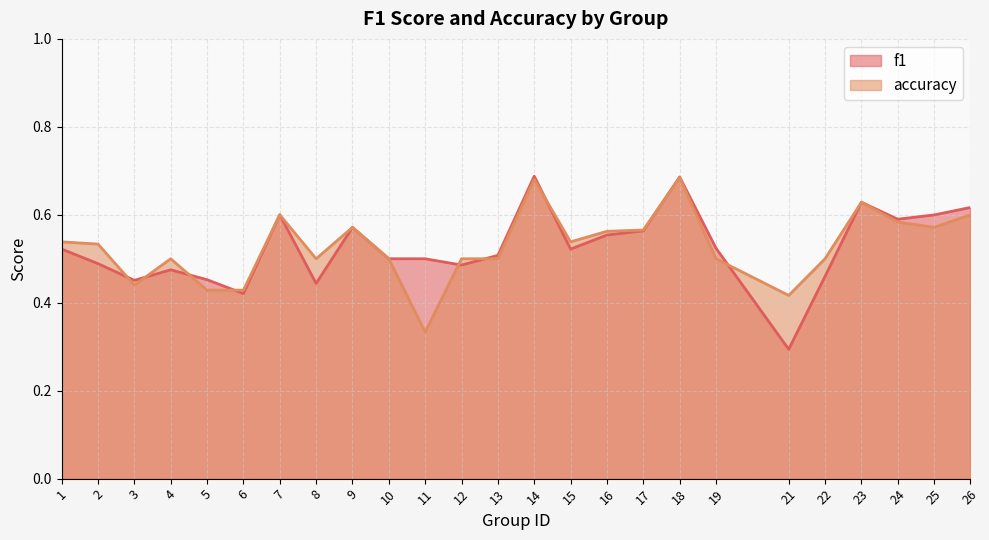

Is it true that f1 equals 0.3 at 19?

False